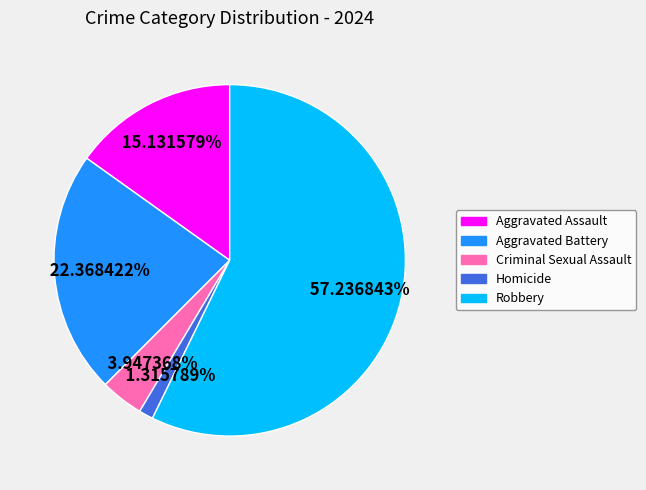

To the nearest percent, what is the average slice percentage?

20%